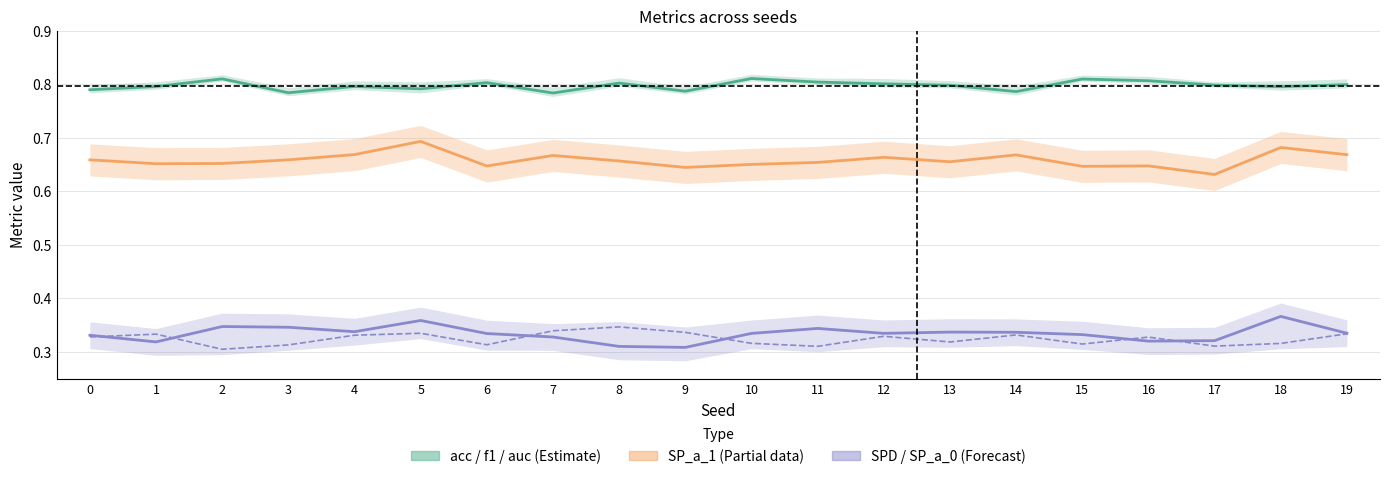

True or false: acc / f1 / auc (Estimate) and SP_a_1 (Partial) intersect in this chart.

False